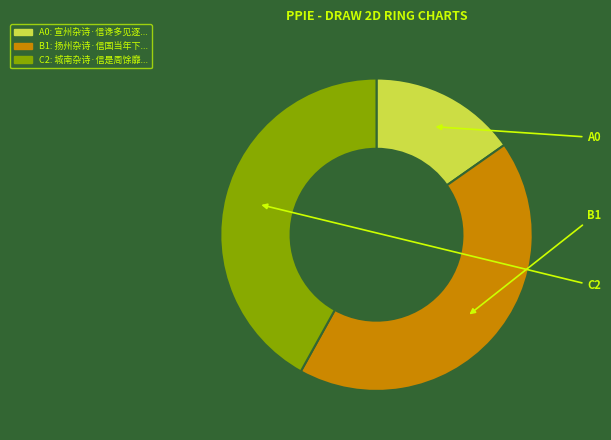

How many segments does this pie chart have?

3